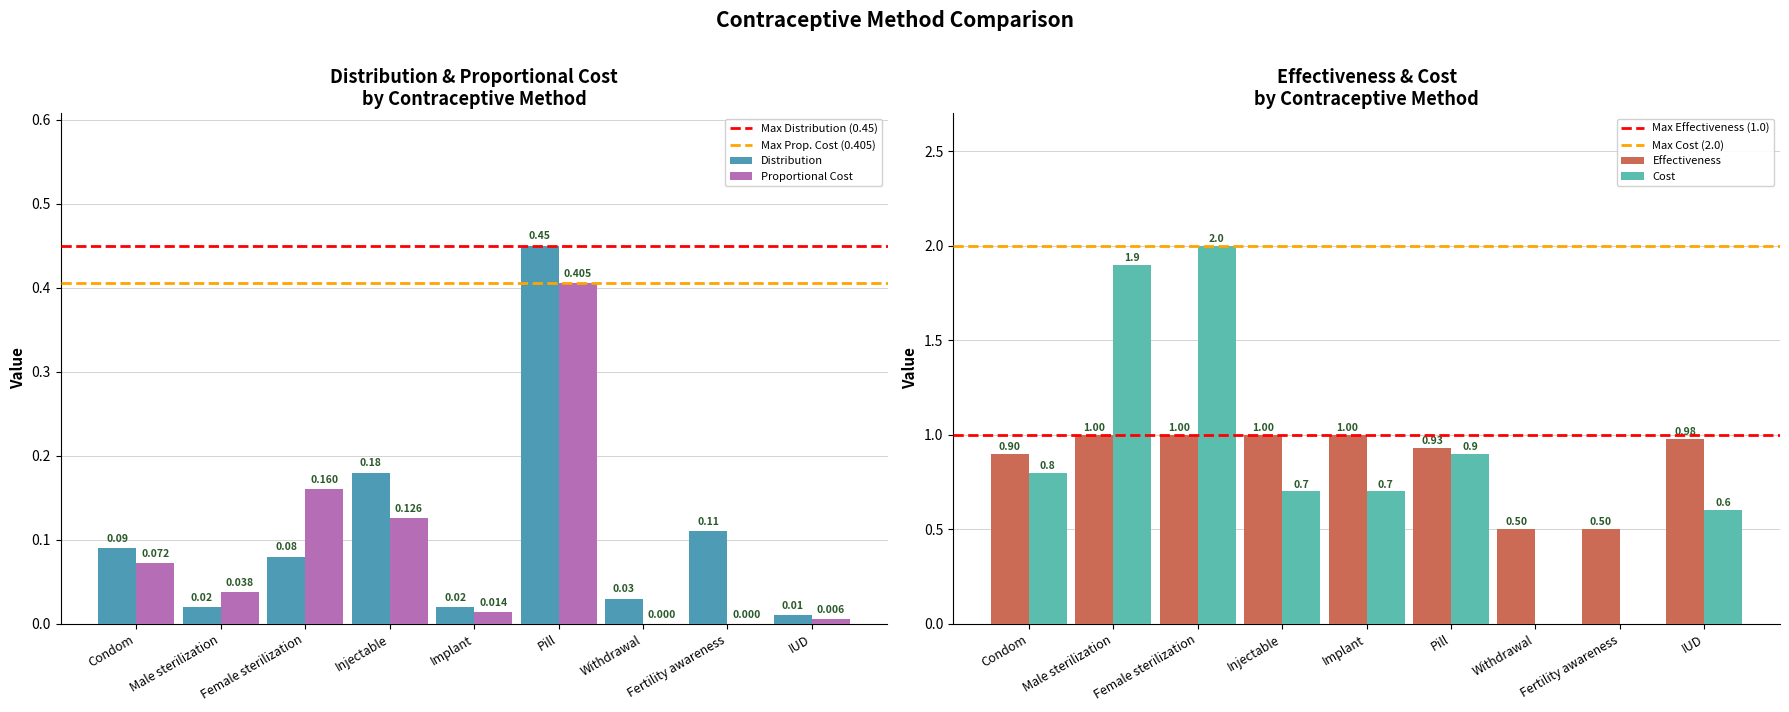

The Distribution series shows 0.8 at Pill. True or false?

False